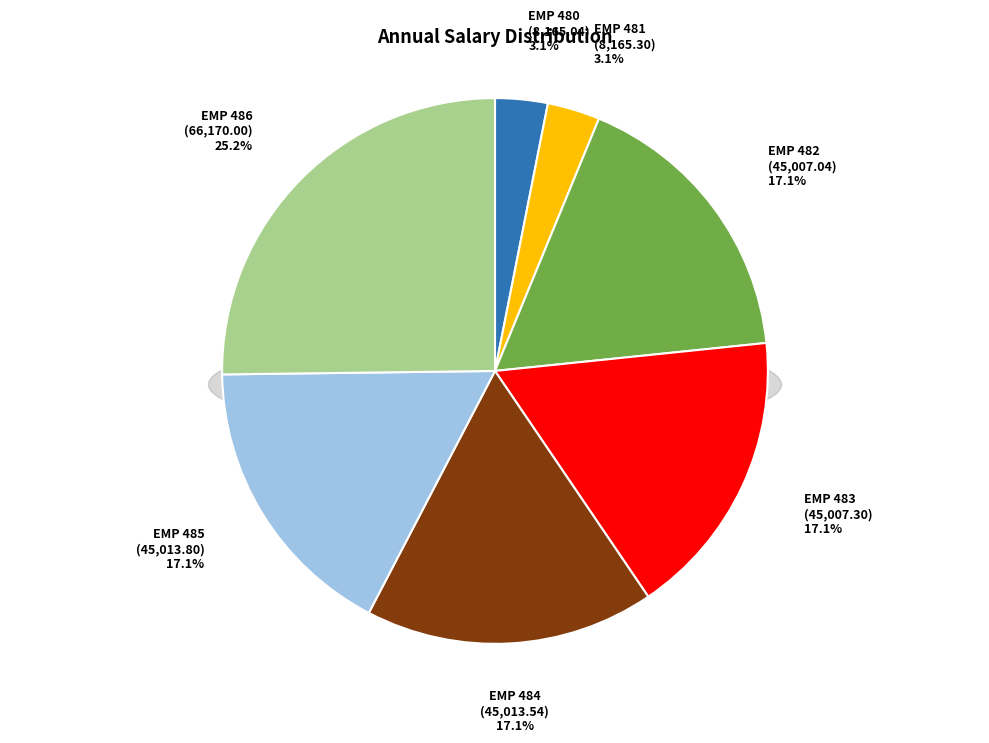

To the nearest percent, what percentage of the pie is EMP 480?

3%